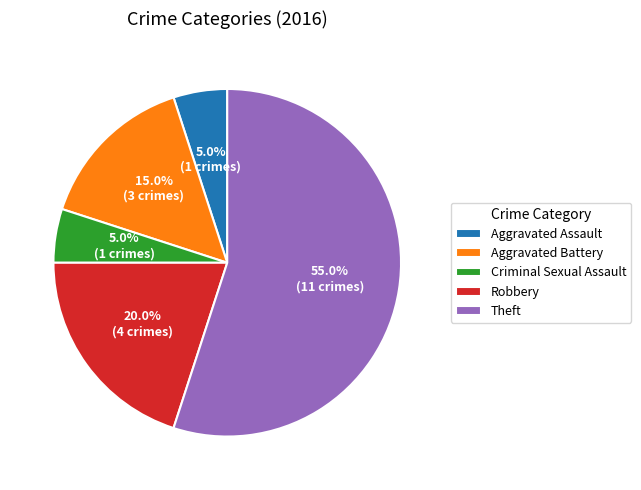

What is the majority slice?

Theft